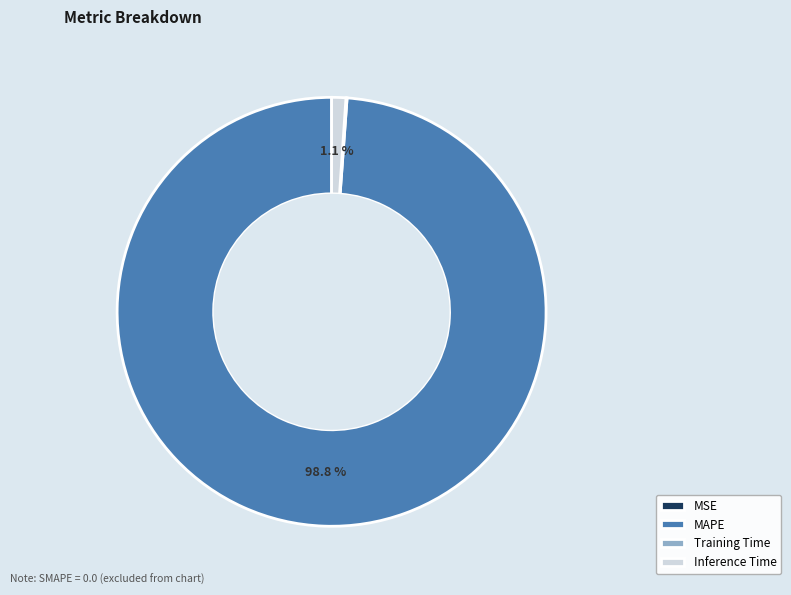

To the nearest percent, what is the average slice percentage?

25%